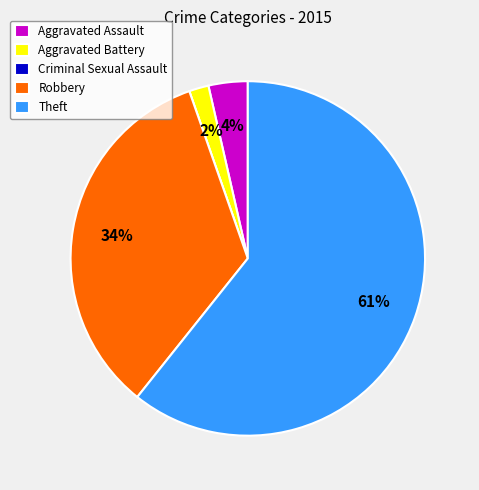

To the nearest percent, what is the average slice percentage?

20%